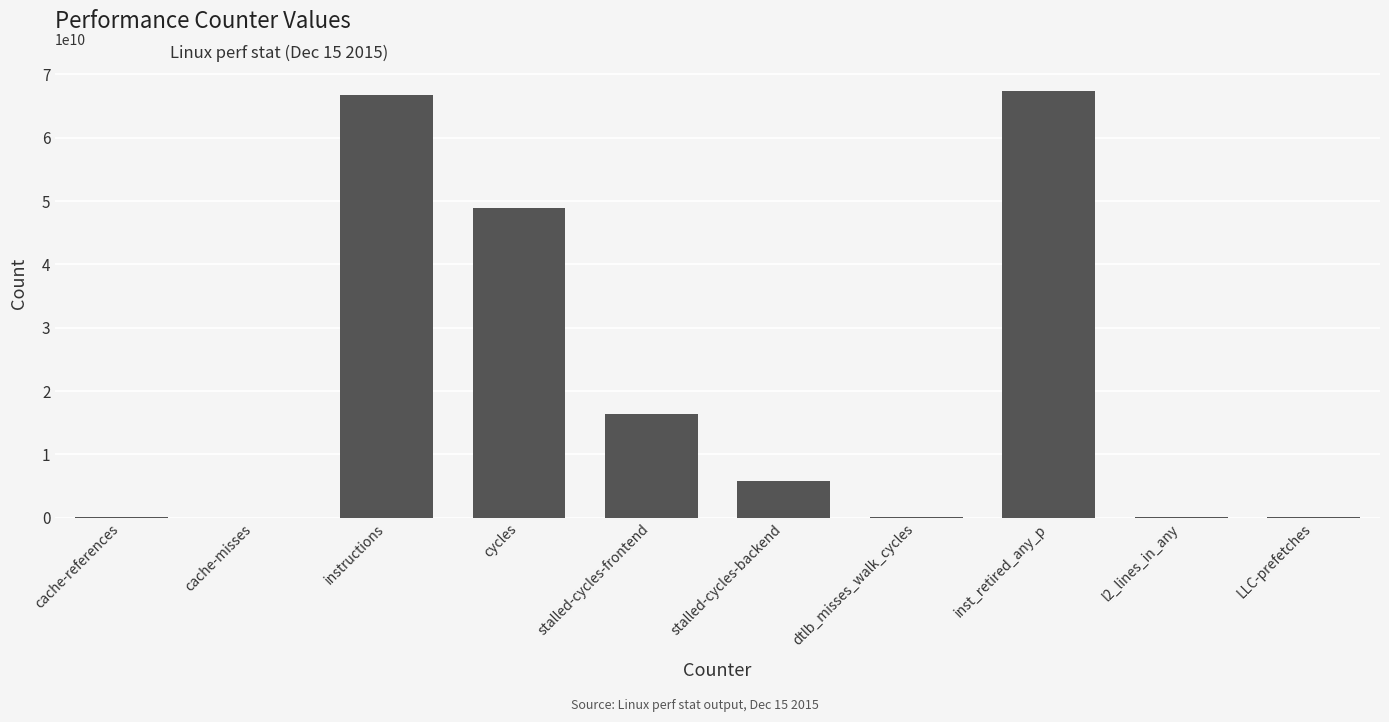

Count the number of data series in this chart.

1